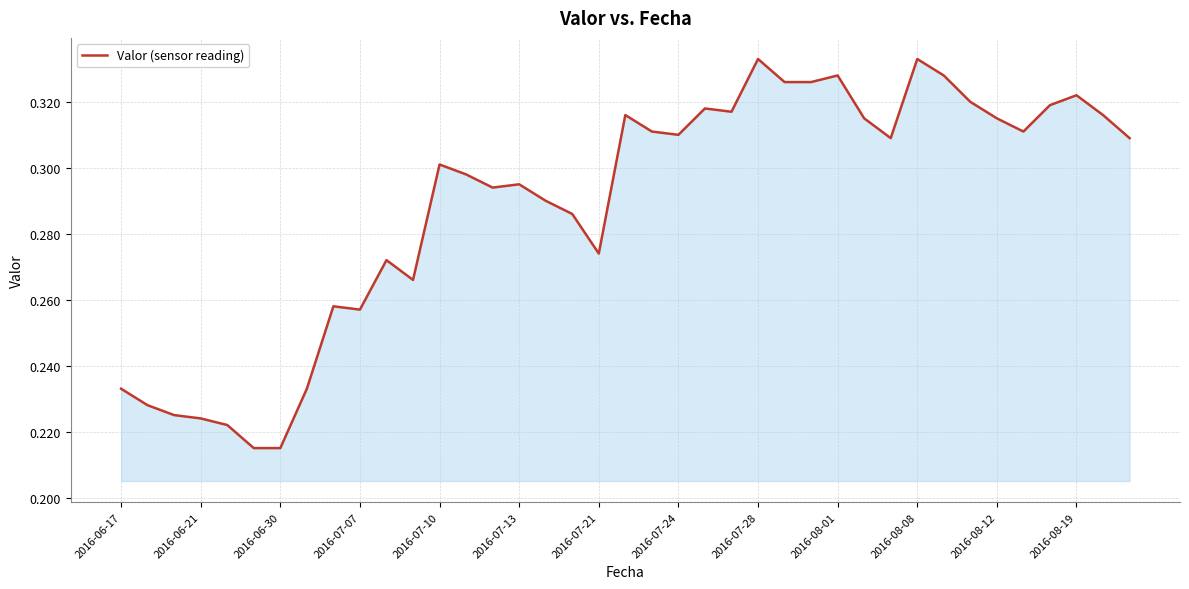

Does the chart display data point markers on the line(s)?

No